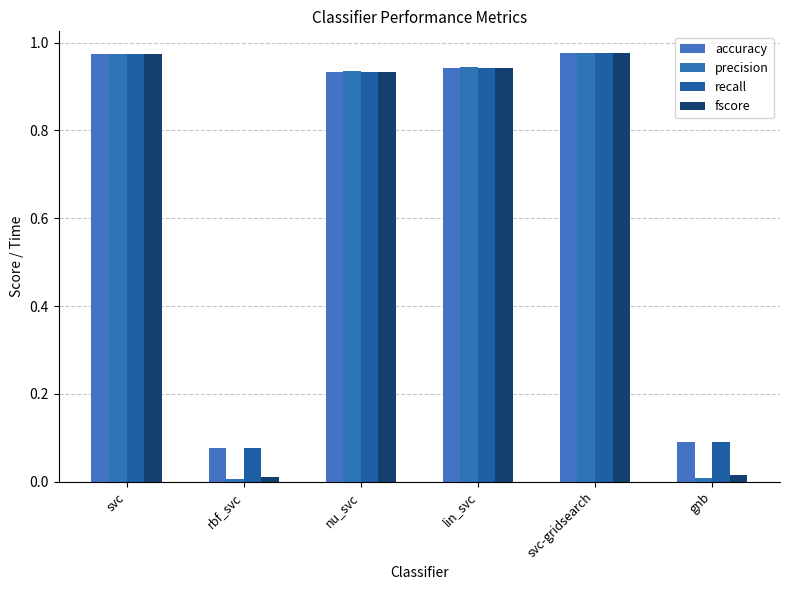

How many bars are there in each group?

4